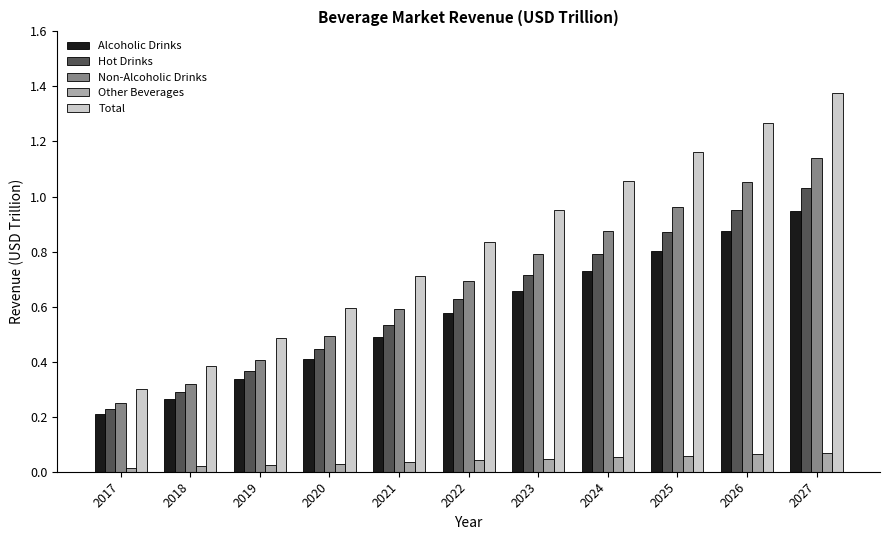

List the series in order of their peak value, lowest first.

Other Beverages, Alcoholic Drinks, Hot Drinks, Non-Alcoholic Drinks, Total